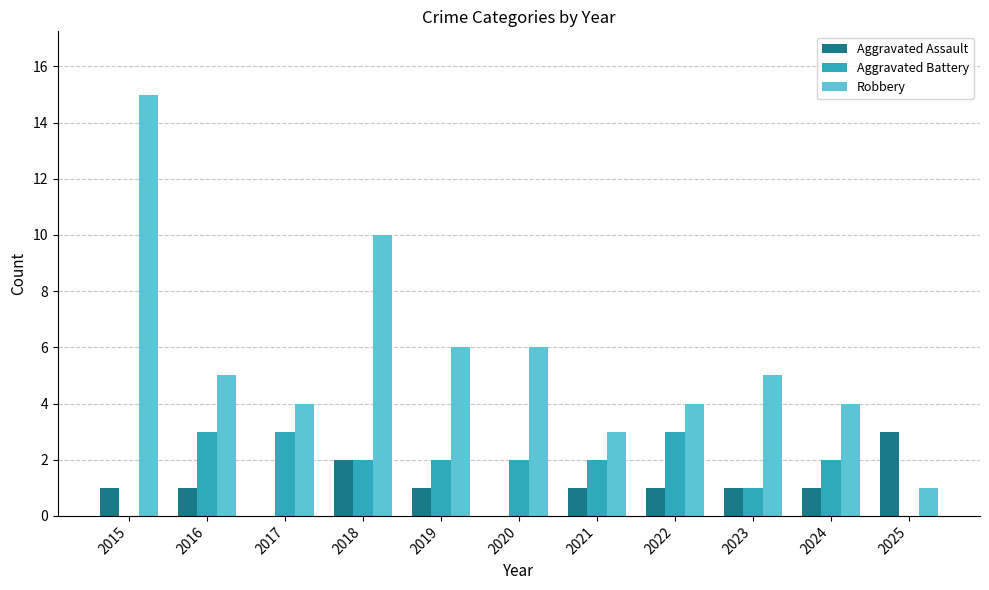

What is the highest value of the Aggravated Assault series?

3